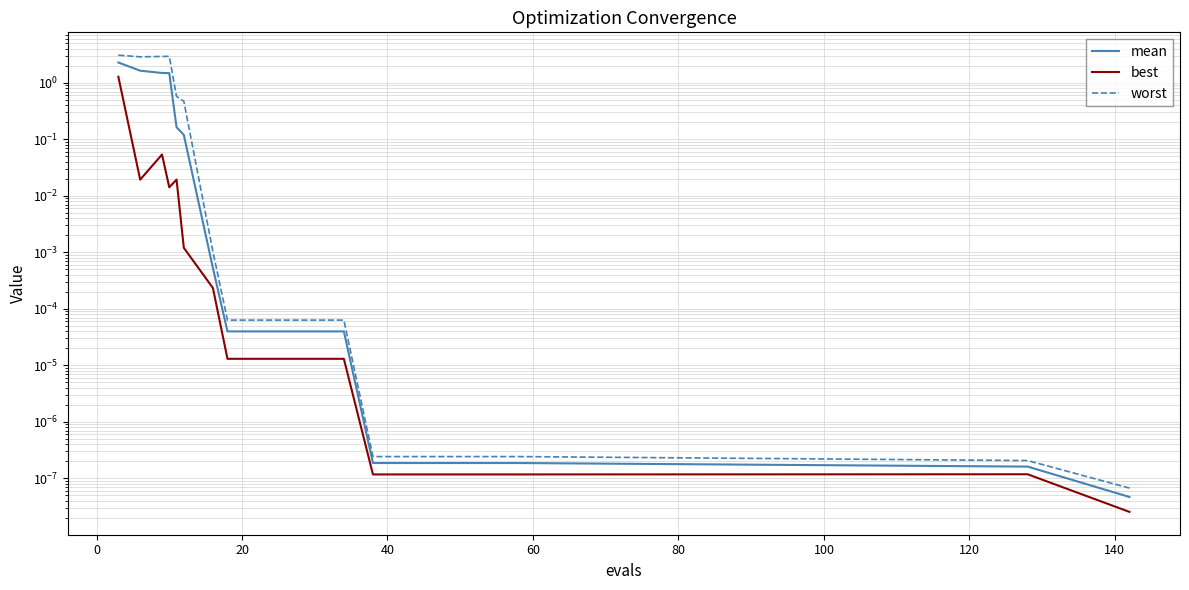

Is the value of worst at 10 greater than the value of best at 140?

Yes